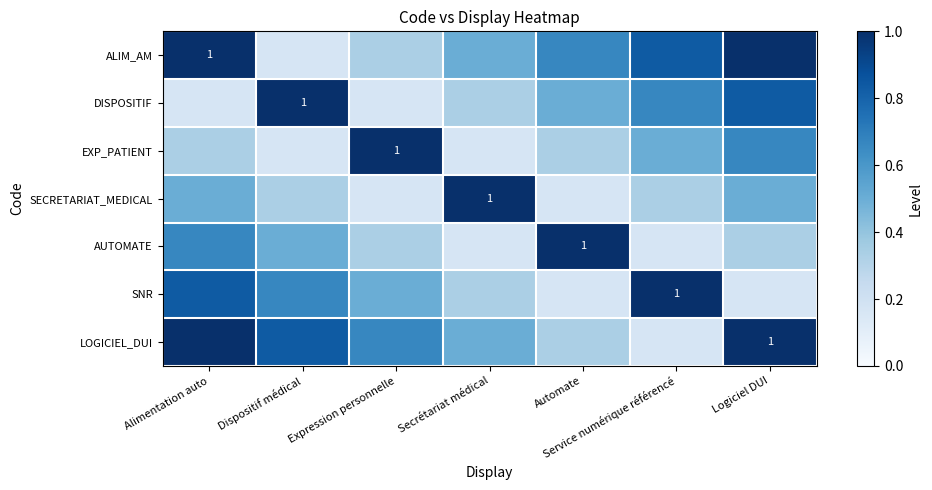

What is the difference between the maximum and second lowest values in the AUTOMATE series?

0.8